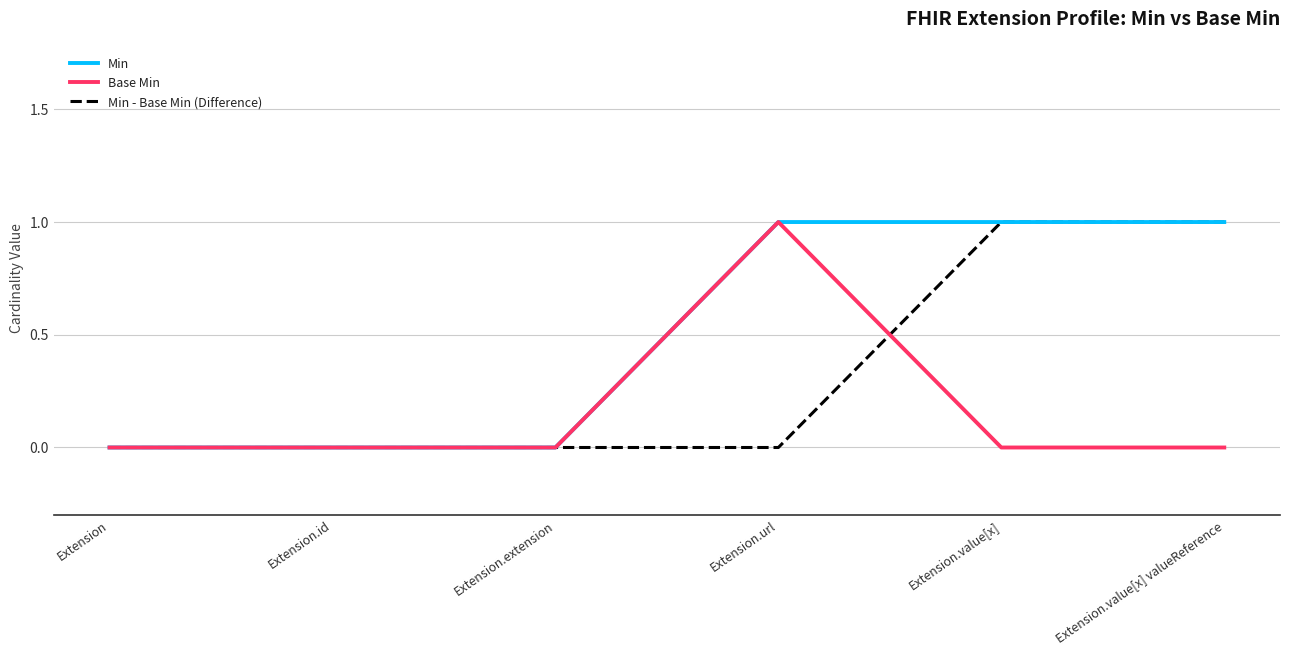

Does the chart display data point markers on the line(s)?

No